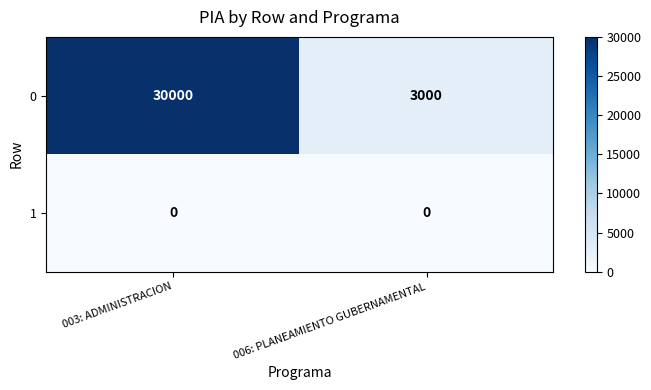

Which label corresponds to the largest value in the chart?

003: ADMINISTRACION